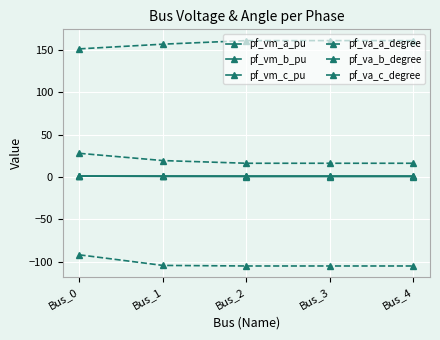

Read the pf_va_c_degree value at Bus_0.

151.2